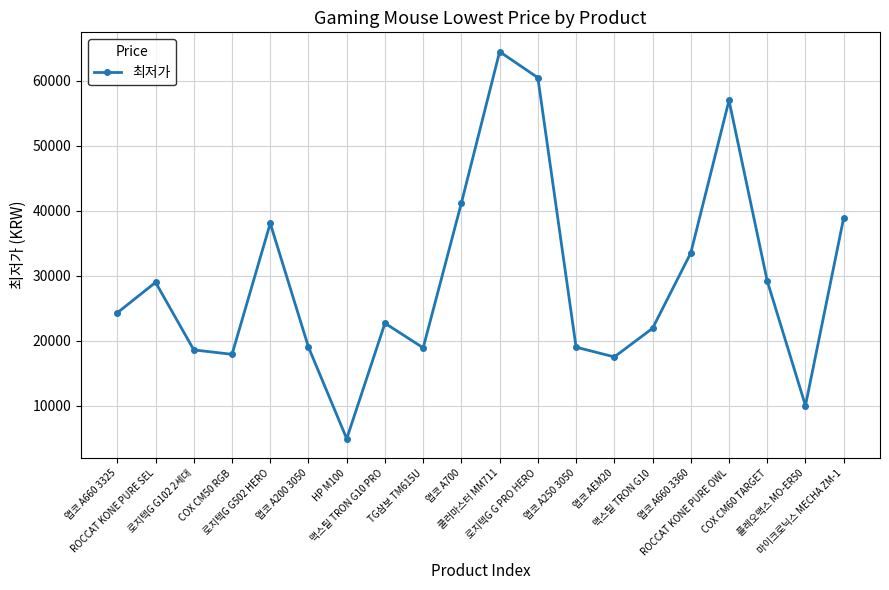

What is the value of the 1st point from the left?

24300